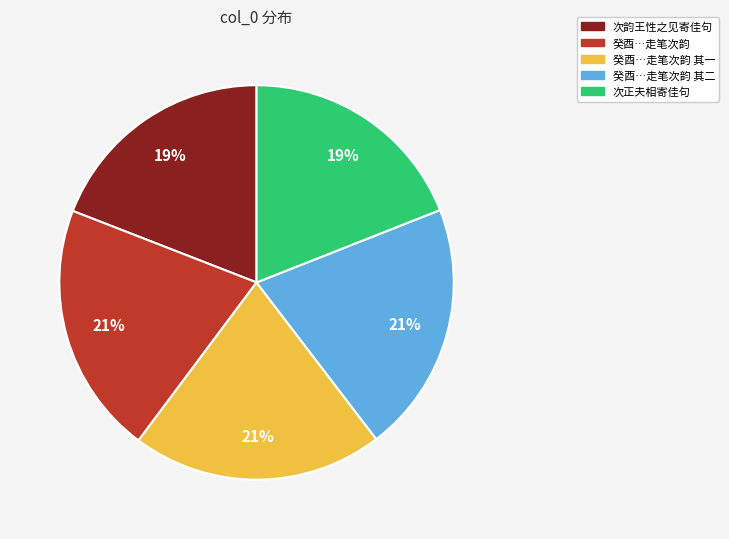

Does any single category account for the majority?

No